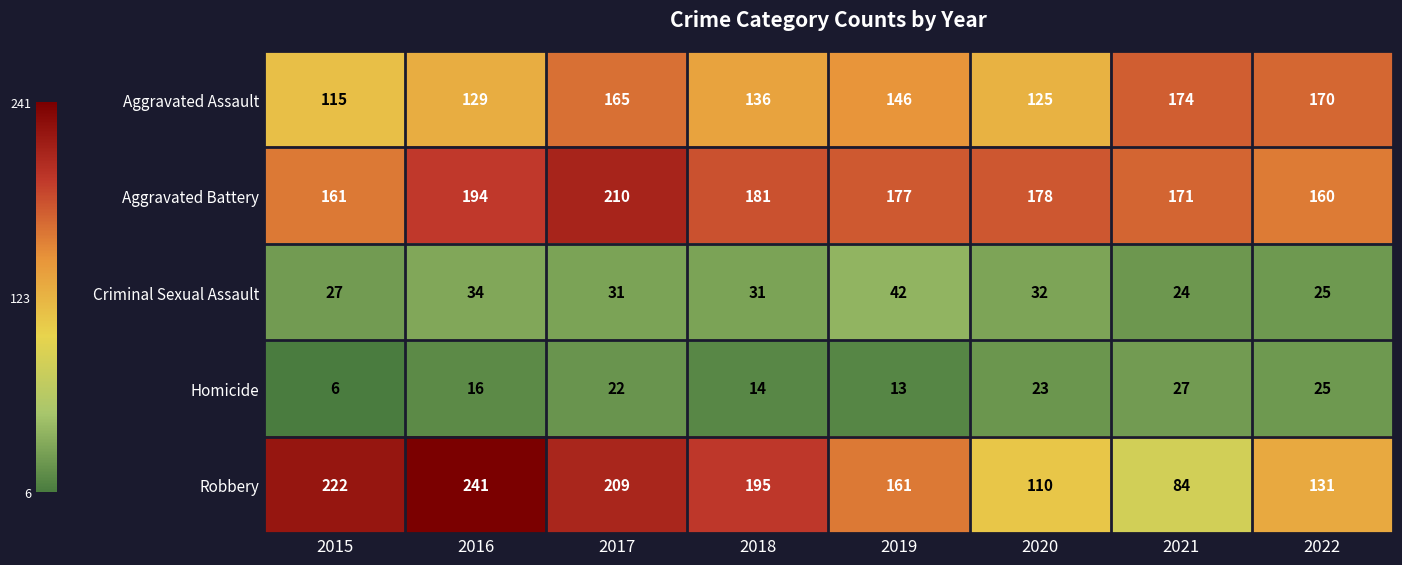

At which label does Robbery reach its minimum?

2021